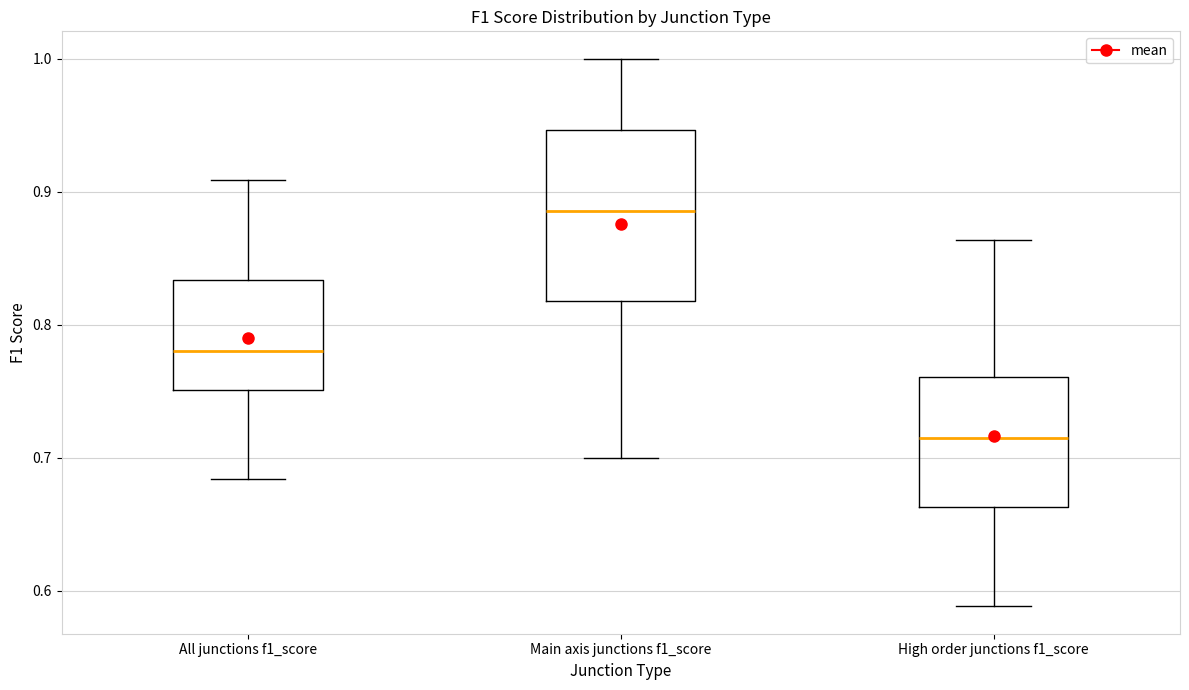

Which box's median line is the lowest?

High order junctions f1_score